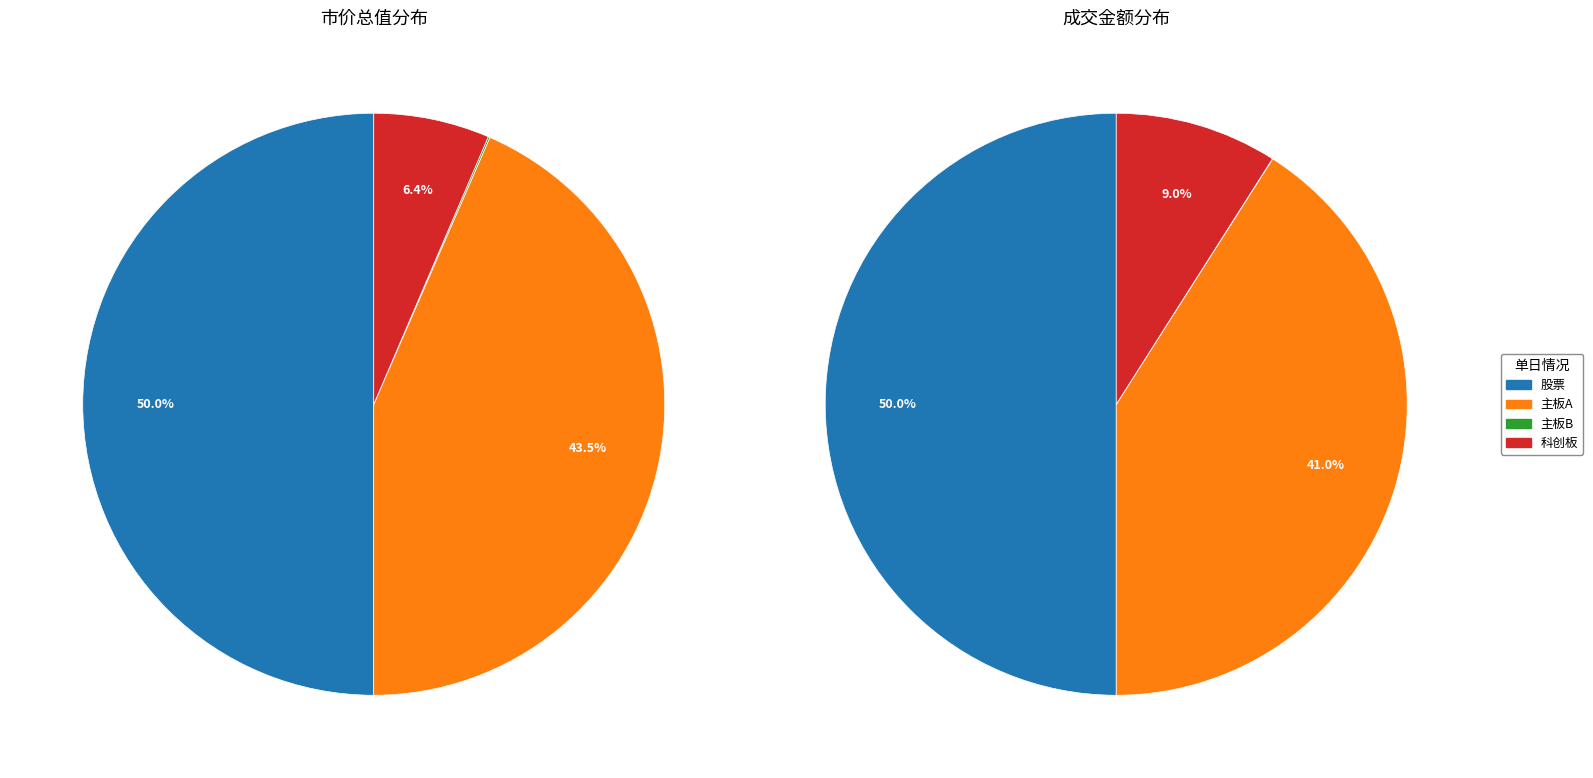

Which slice is the smallest?

主板B